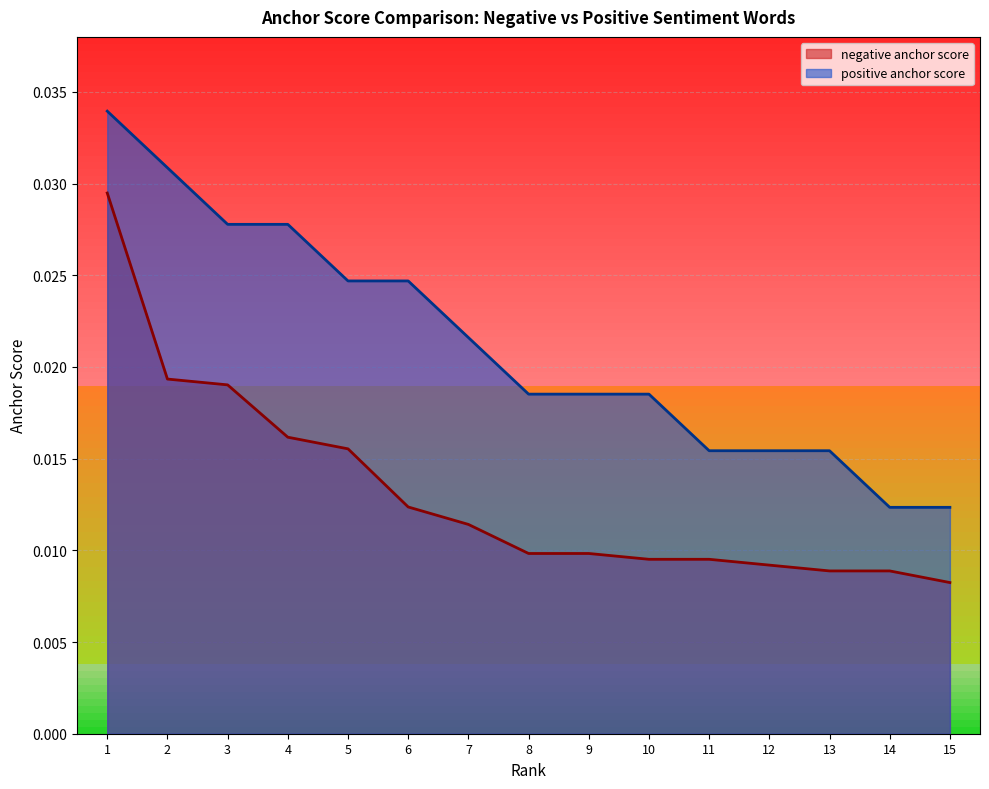

Which category has the lowest value across all series?

15